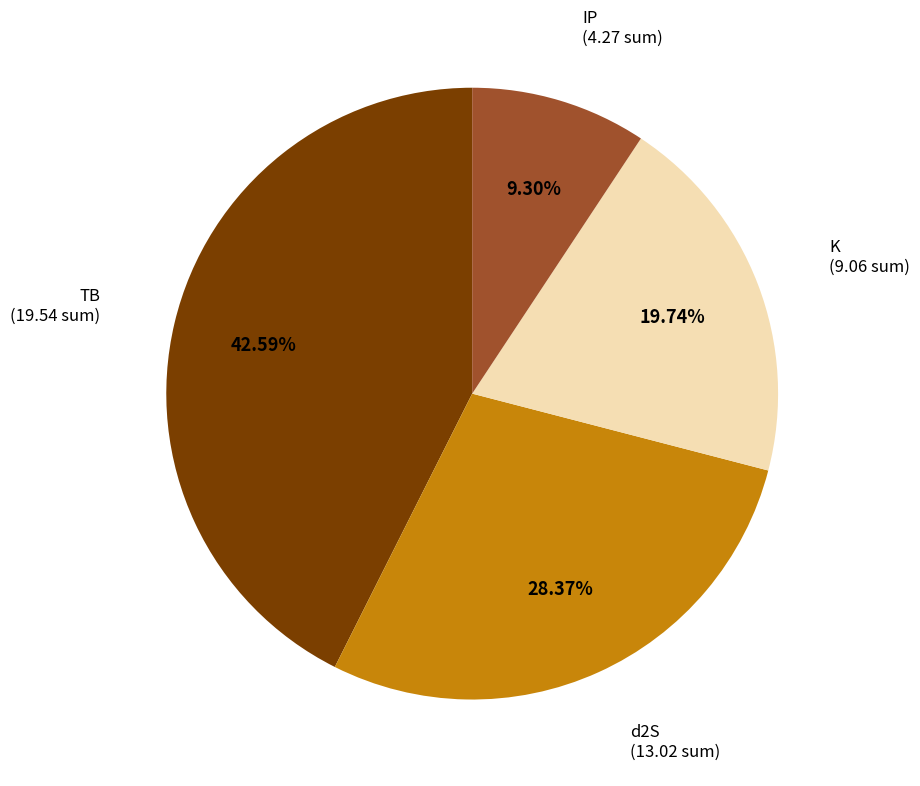

Does any single category account for the majority?

No